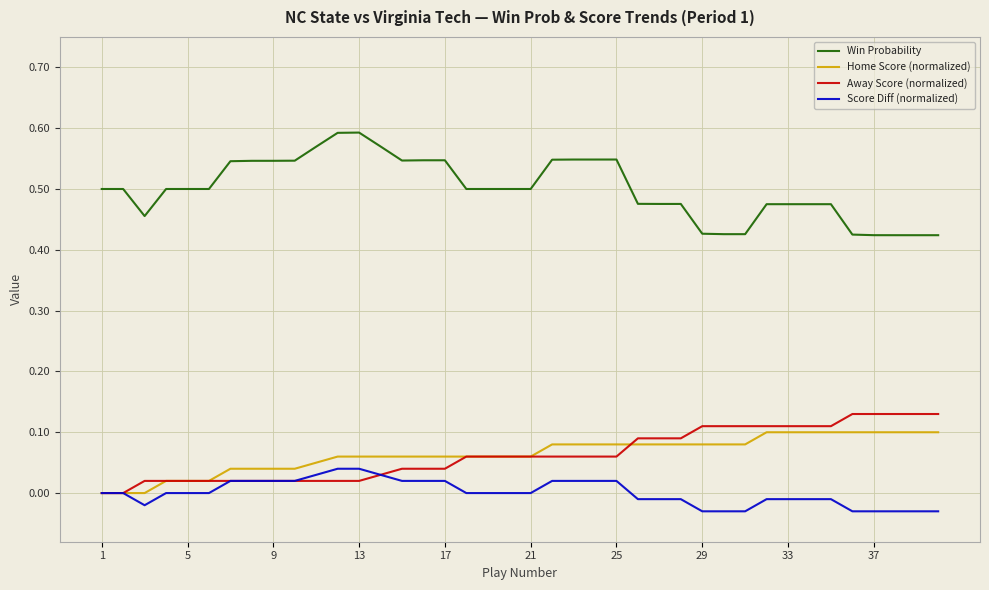

Which series has the largest range (max minus min)?

Win Probability